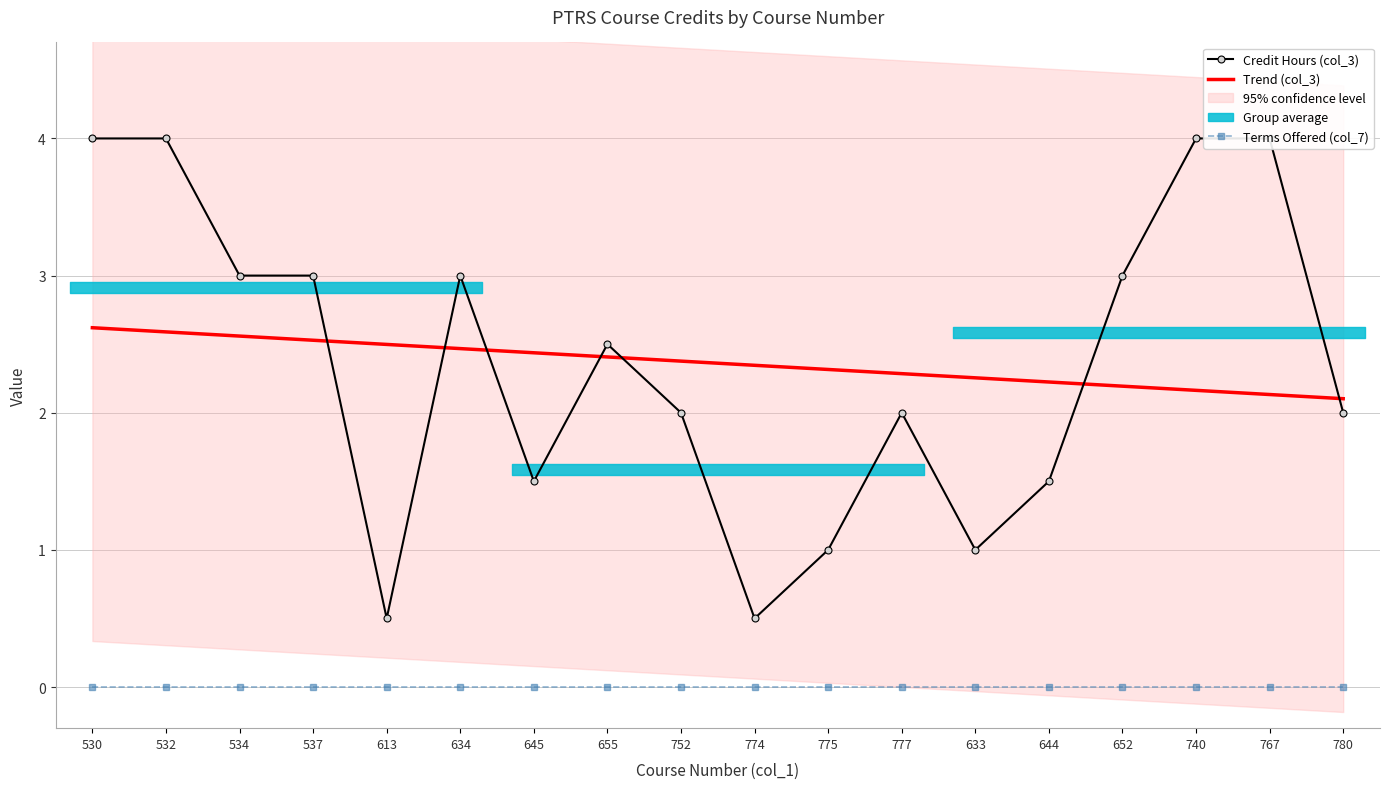

Rank the categories by value from highest to lowest.

530, 532, 740, 767, 534, 537, 634, 652, 655, 752, 777, 780, 645, 644, 775, 633, 613, 774